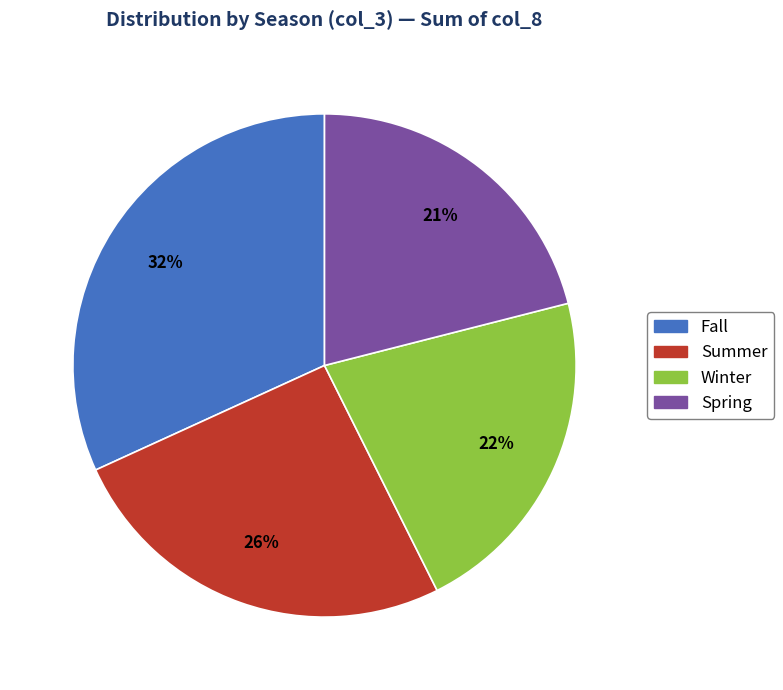

Rank the categories by value from highest to lowest.

Fall, Summer, Winter, Spring